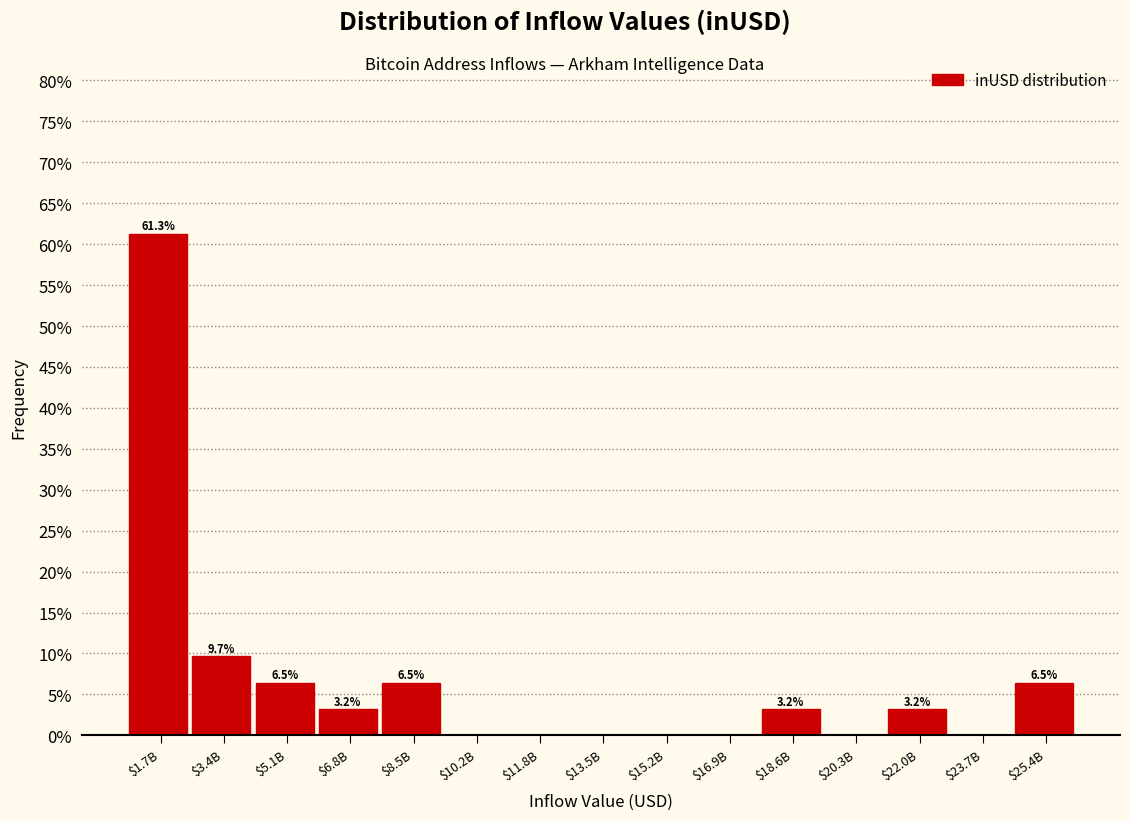

Is it true that the value at $3.4B is 3.4?

False